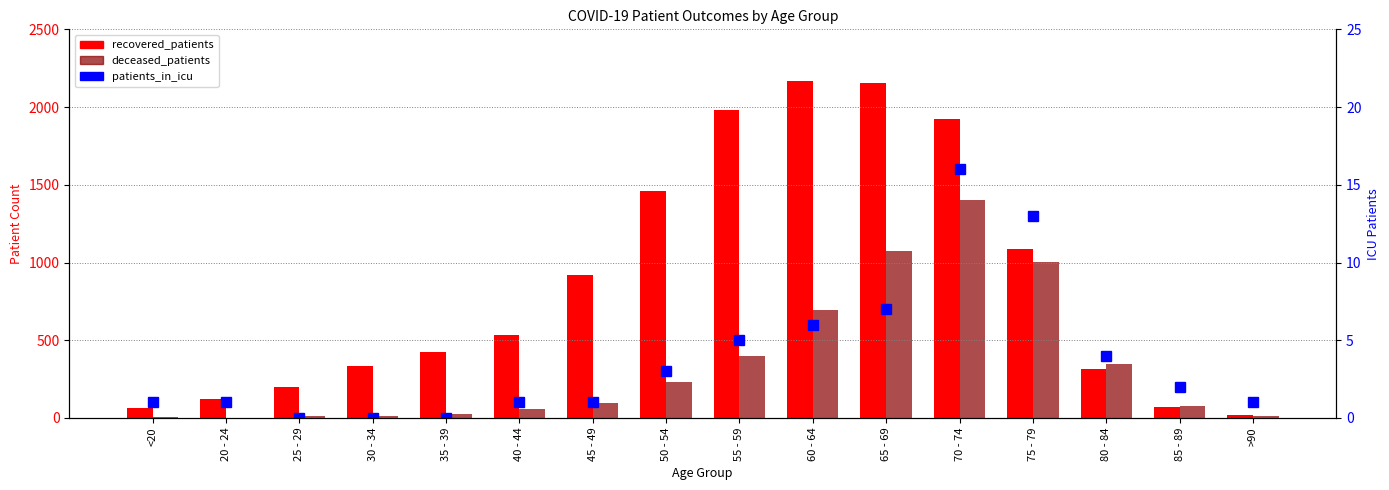

Reading left to right, transcribe all the data shown in this chart.

recovered_patients: 64	122	199	334	424	536	919	1459	1978	2170	2153	1924	1087	316	73	17
deceased_patients: 8	2	13	14	28	55	99	232	397	696	1074	1400	1006	345	75	10
patients_in_icu: 1	1	0	0	0	1	1	3	5	6	7	16	13	4	2	1